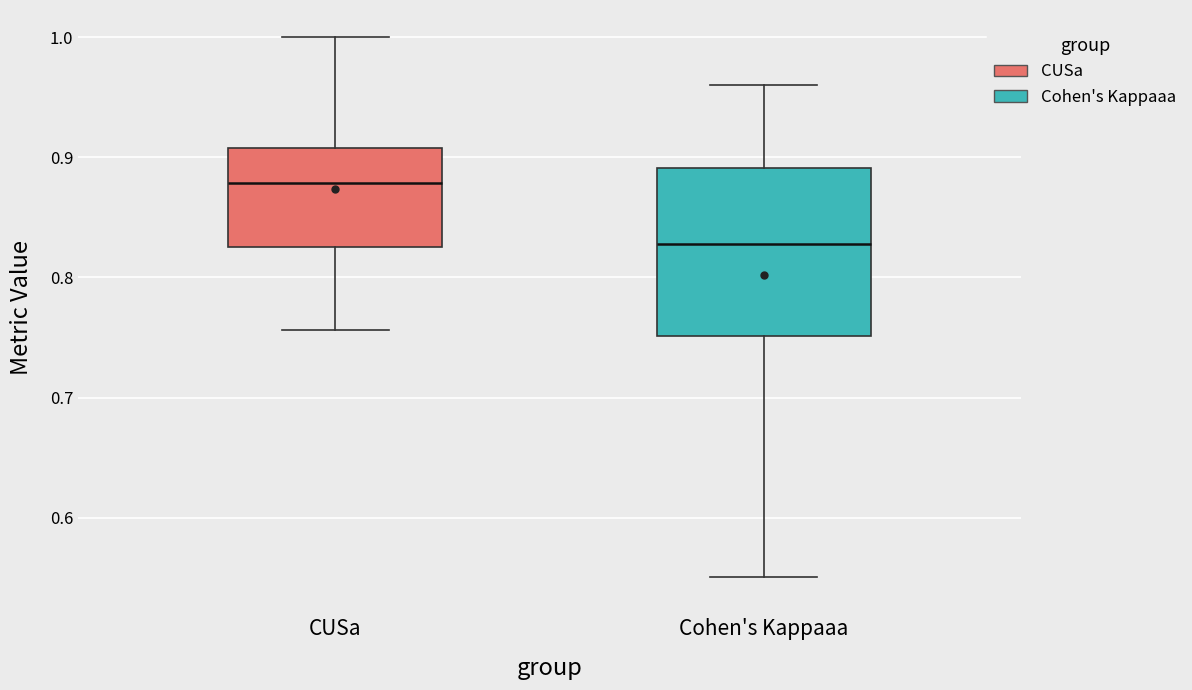

Reading left to right, transcribe this box plot: for each box, give where its median line is, the range the box spans, and where its two whiskers end, as read against the y-axis. The values are not printed on the chart, so give them approximately, as read against the axis.

CUSa: median 0.88, box 0.83 to 0.91, whiskers 0.76 to 1.00
Cohen's Kappaaa: median 0.83, box 0.75 to 0.89, whiskers 0.55 to 0.96